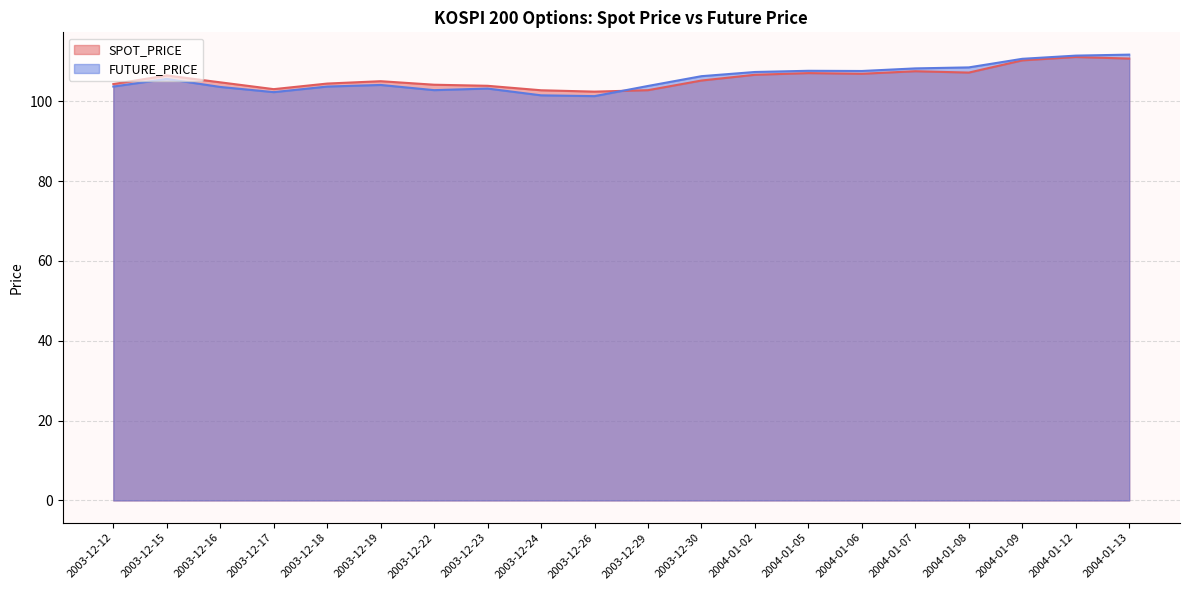

At 2003-12-12, list the series in order from smallest to largest.

FUTURE_PRICE, SPOT_PRICE